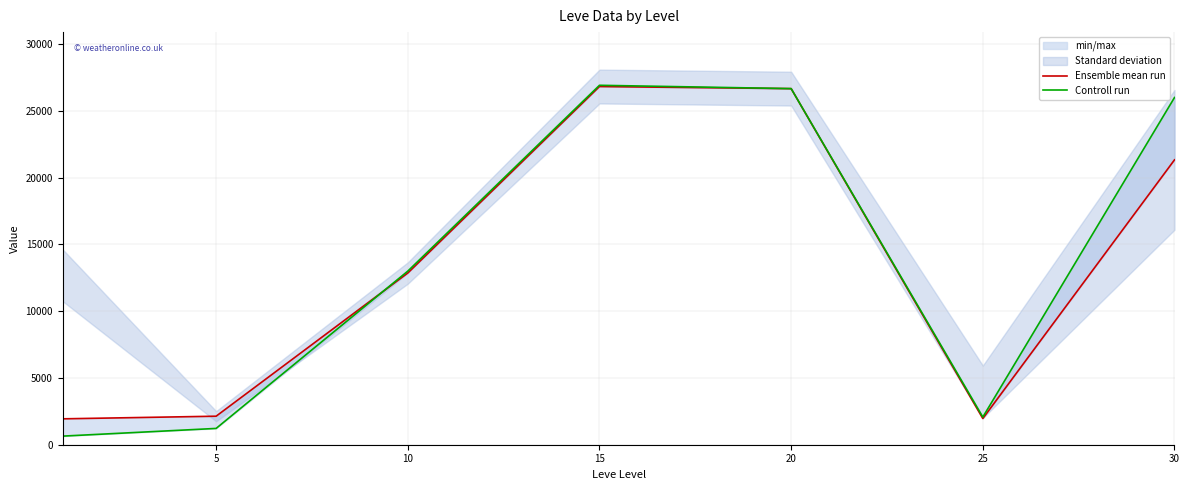

Where do Ensemble mean run and Controll run first cross each other?

5 and 10